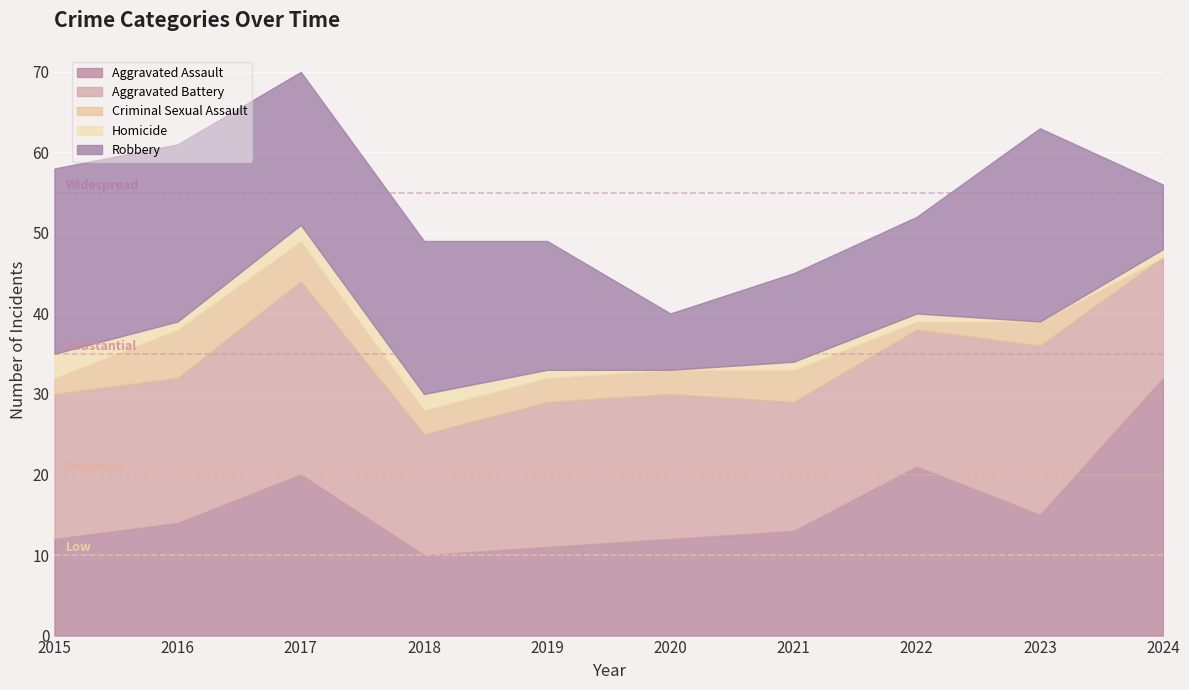

True or false: Criminal Sexual Assault and Aggravated Assault cross at least once.

False